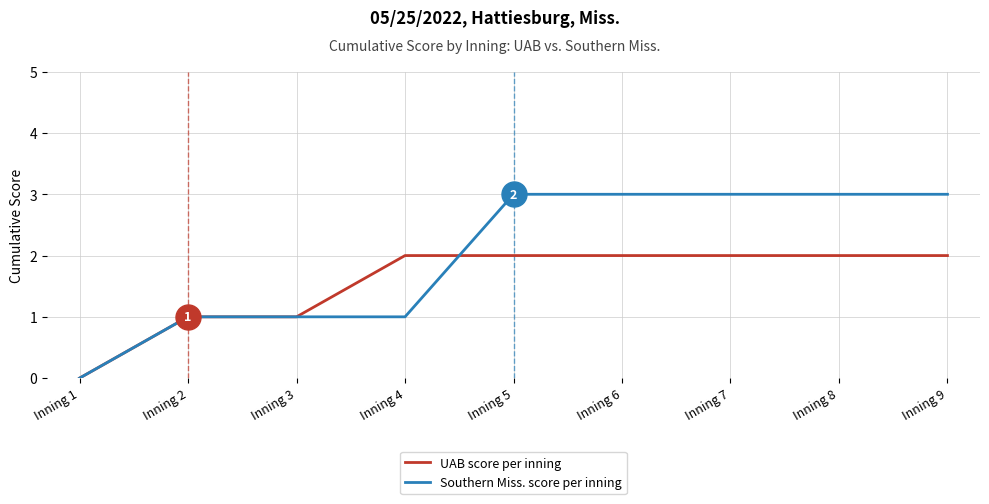

What is the maximum value for Southern Miss. score per inning?

3